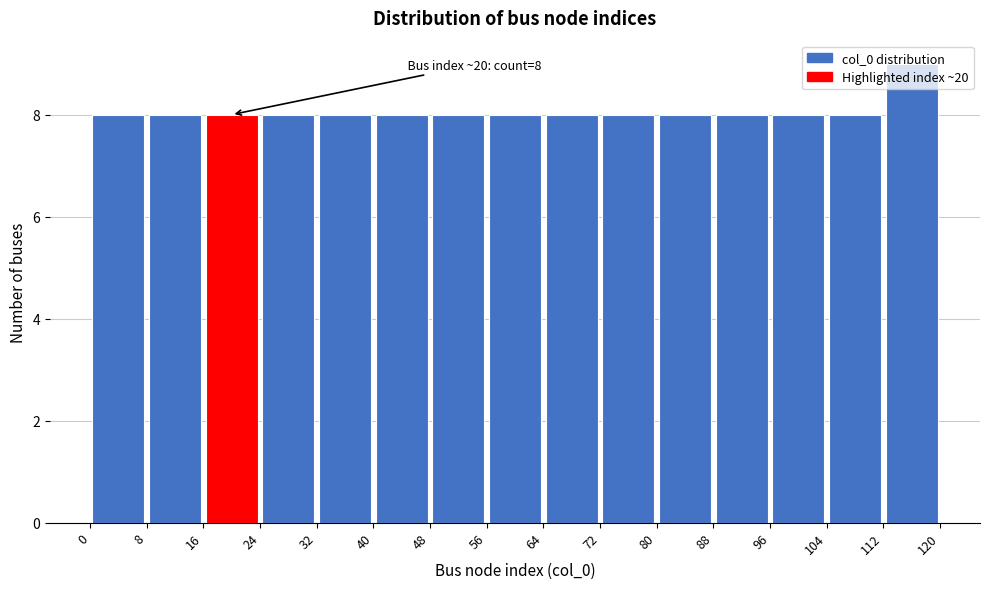

Over which range of the x-axis is the bar tallest?

112 to 120